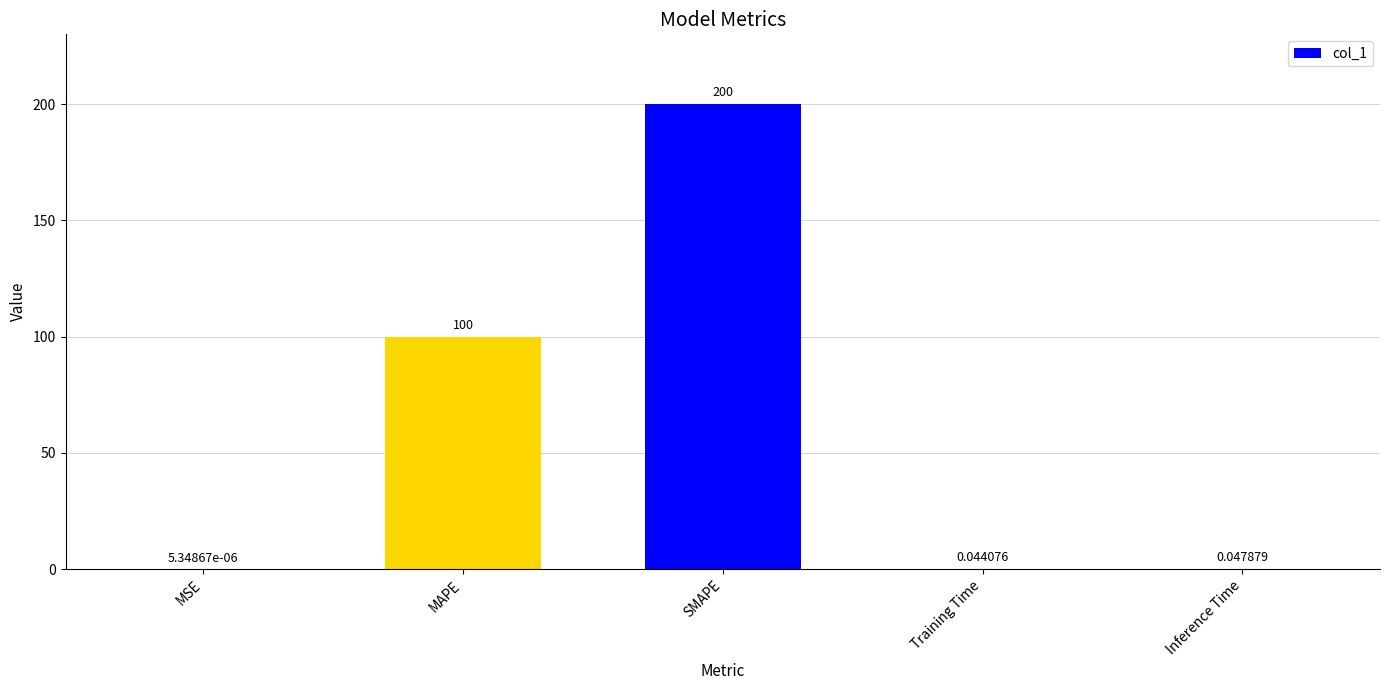

Between Training Time and MAPE, which is larger?

MAPE